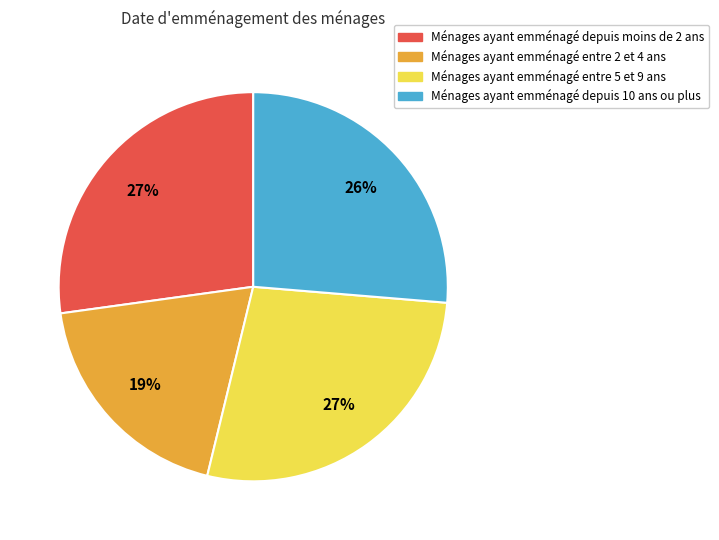

What is the smallest slice in the pie chart?

Ménages ayant emménagé entre 2 et 4 ans